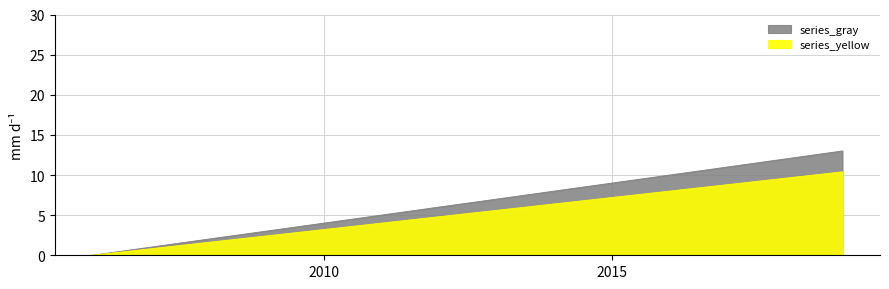

What is the value of the 7th point from the left?

6